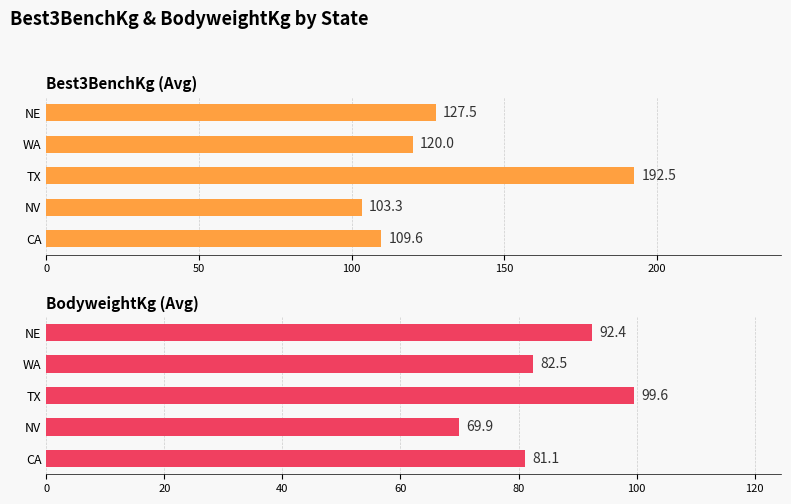

What is the value of the BodyweightKg (Avg) bar at the 1st from the left?

81.1